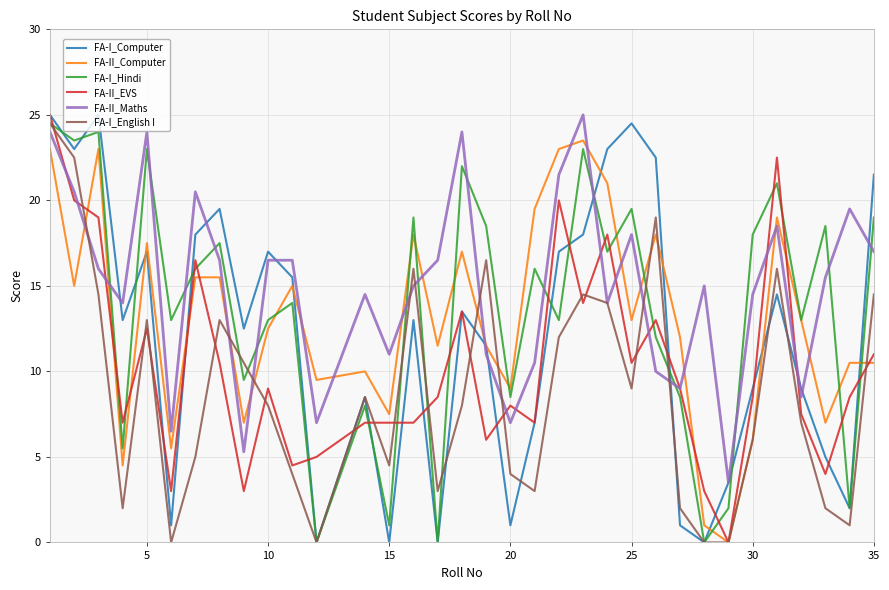

What is the maximum value for FA-II_EVS?

25.0